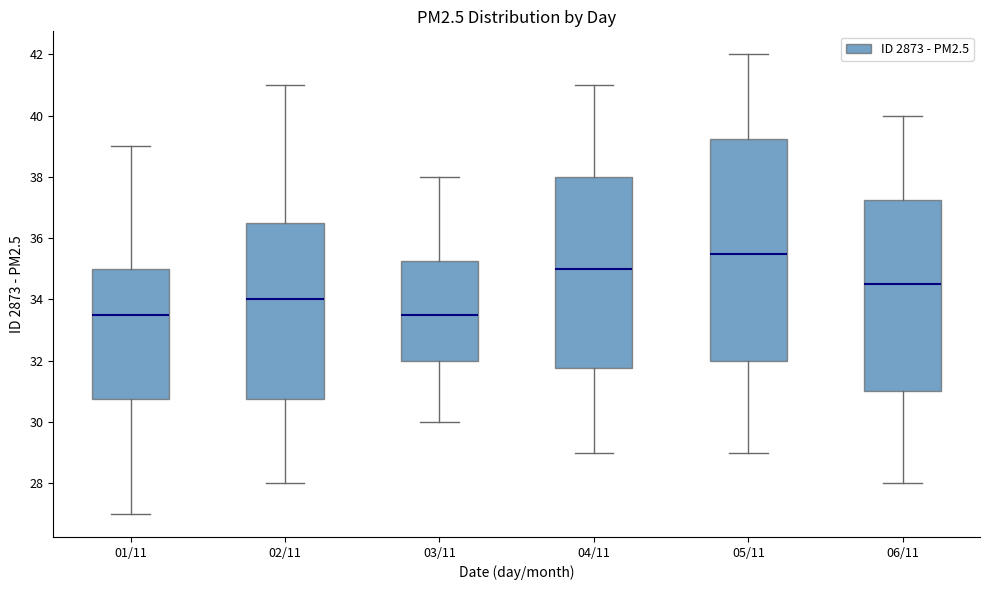

Comparing the boxes themselves (not the whiskers), which one is the tallest?

05/11